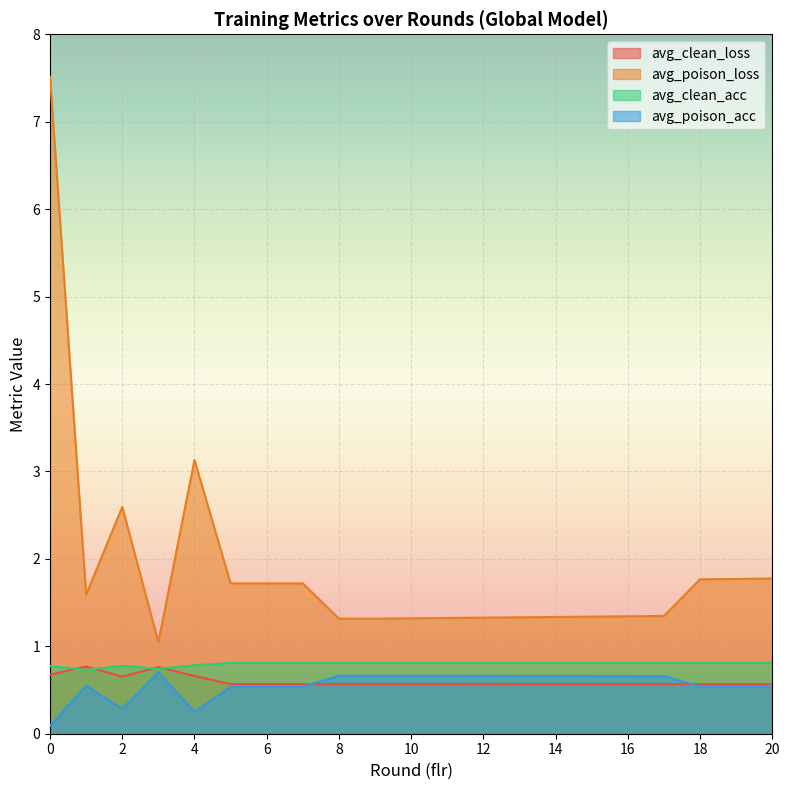

What is the difference between the avg_clean_loss values at 3 and 4?

0.1